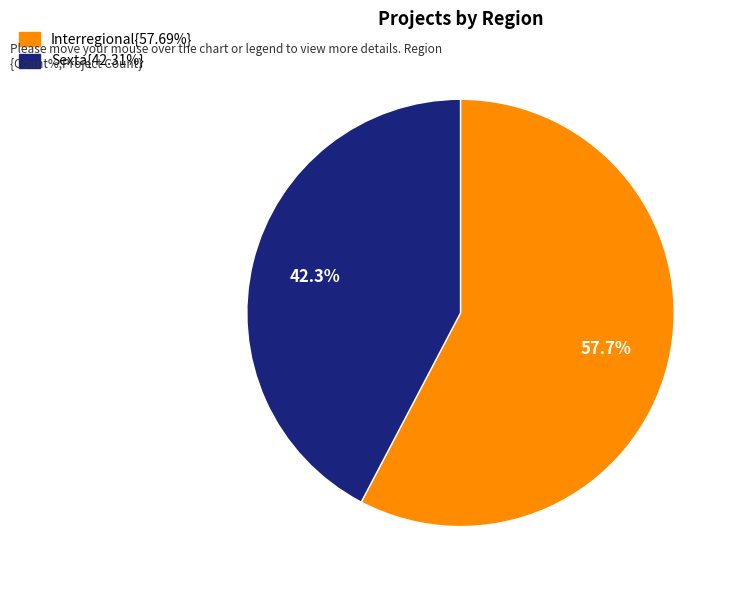

Is there a majority slice in this chart?

Yes